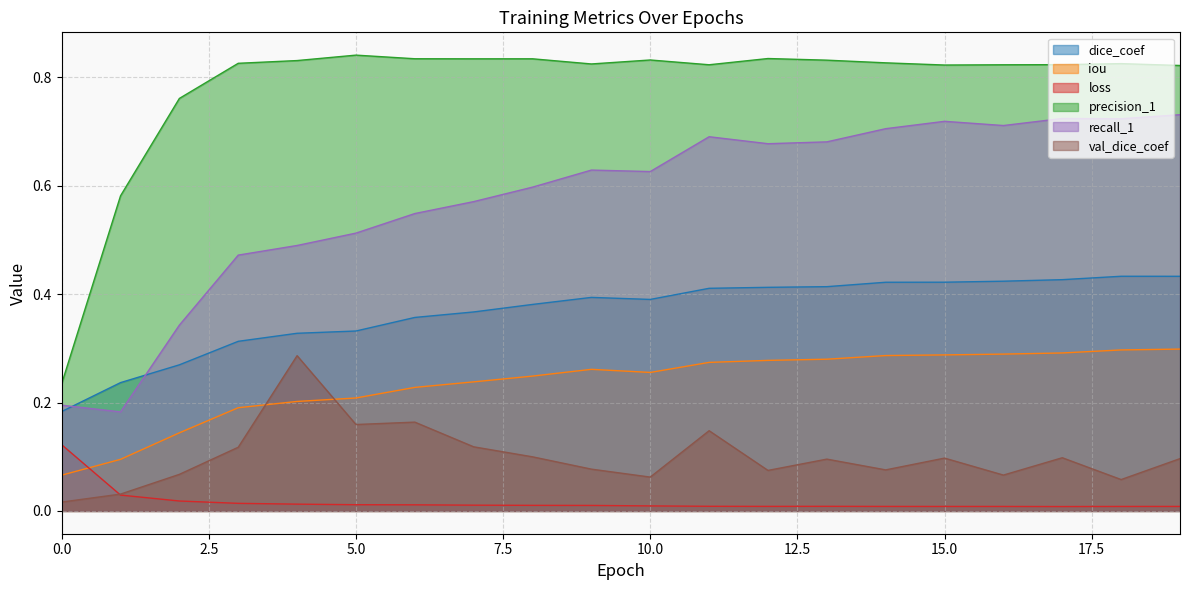

True or false: recall_1 and precision_1 intersect in this chart.

False